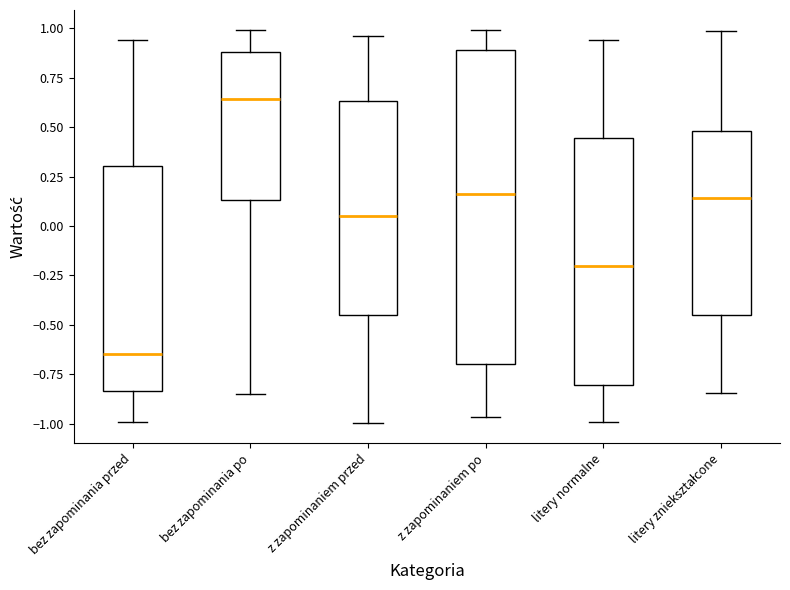

Reading left to right, read every box against the y-axis: the position of its median line, the range the box covers, and the ends of its whiskers. The values are not printed on the chart, so give them approximately, as read against the axis.

bez zapominania przed: median -0.65, box -0.85 to 0.30, whiskers -1.00 to 0.95
bez zapominania po: median 0.65, box 0.15 to 0.90, whiskers -0.85 to 1.00
z zapominaniem przed: median 0.05, box -0.45 to 0.65, whiskers -1.00 to 0.95
z zapominaniem po: median 0.15, box -0.70 to 0.90, whiskers -0.95 to 1.00
litery normalne: median -0.20, box -0.80 to 0.45, whiskers -1.00 to 0.95
litery zniekształcone: median 0.15, box -0.45 to 0.50, whiskers -0.85 to 1.00